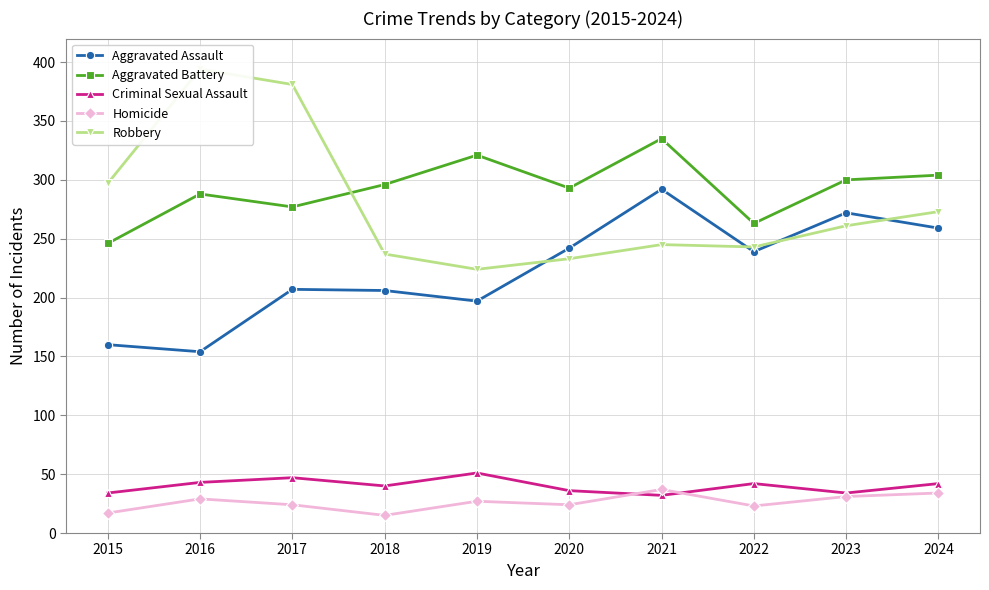

Which category has the lowest value across all series?

2018